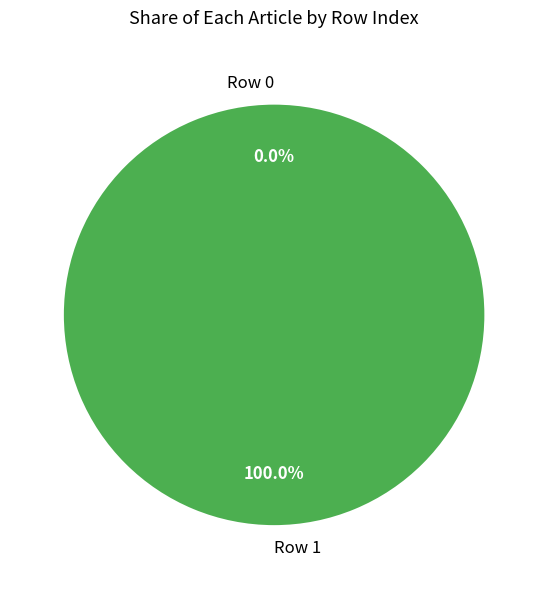

Which category has the smallest portion of the pie?

Row 0